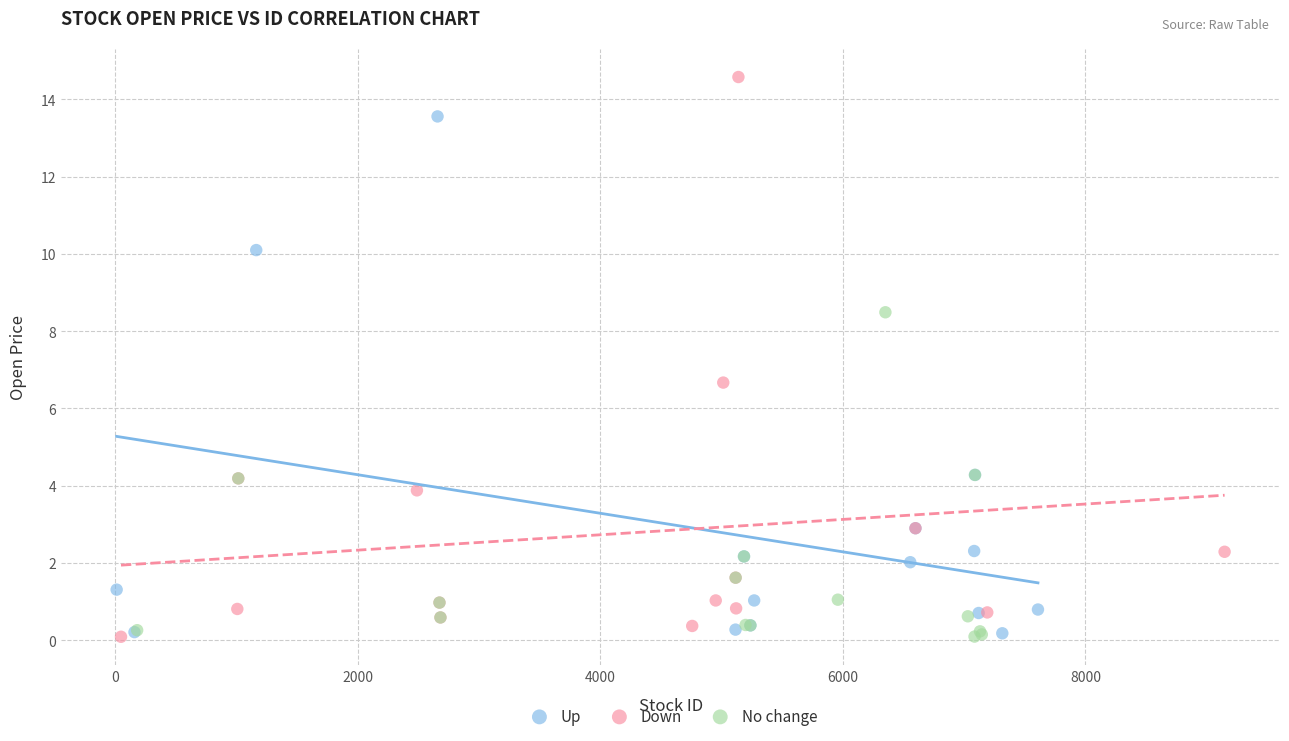

Which series contains the highest Y value?

Down